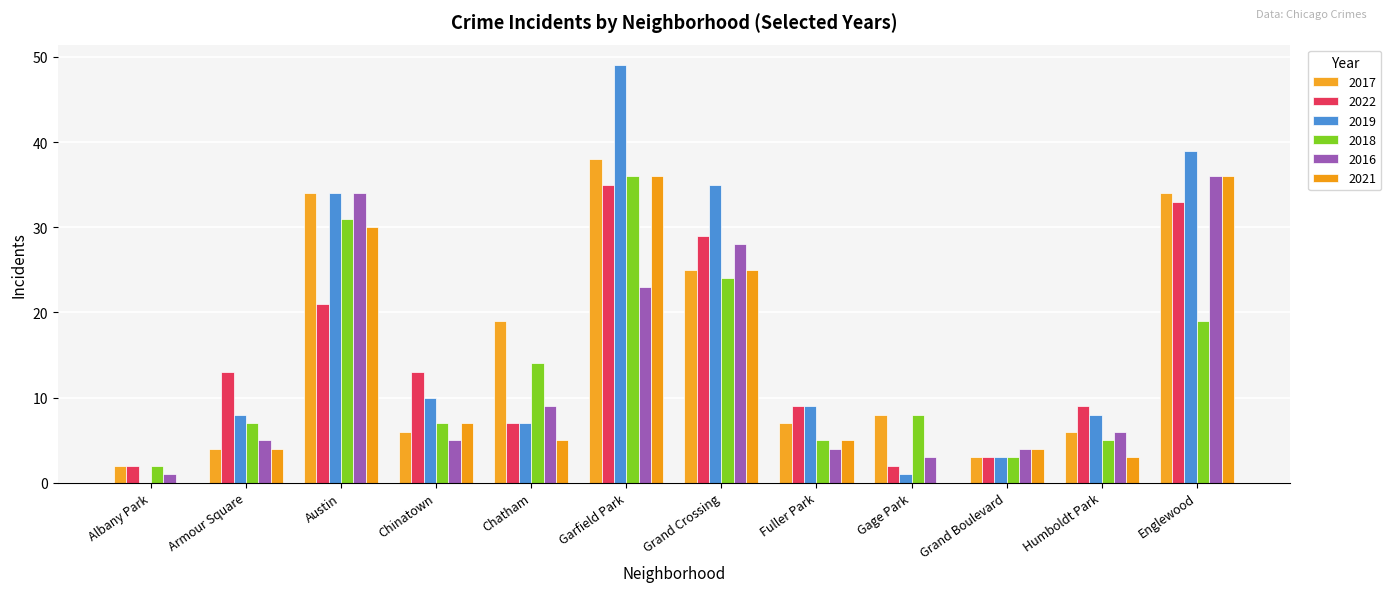

What position from the right is Fuller Park?

5